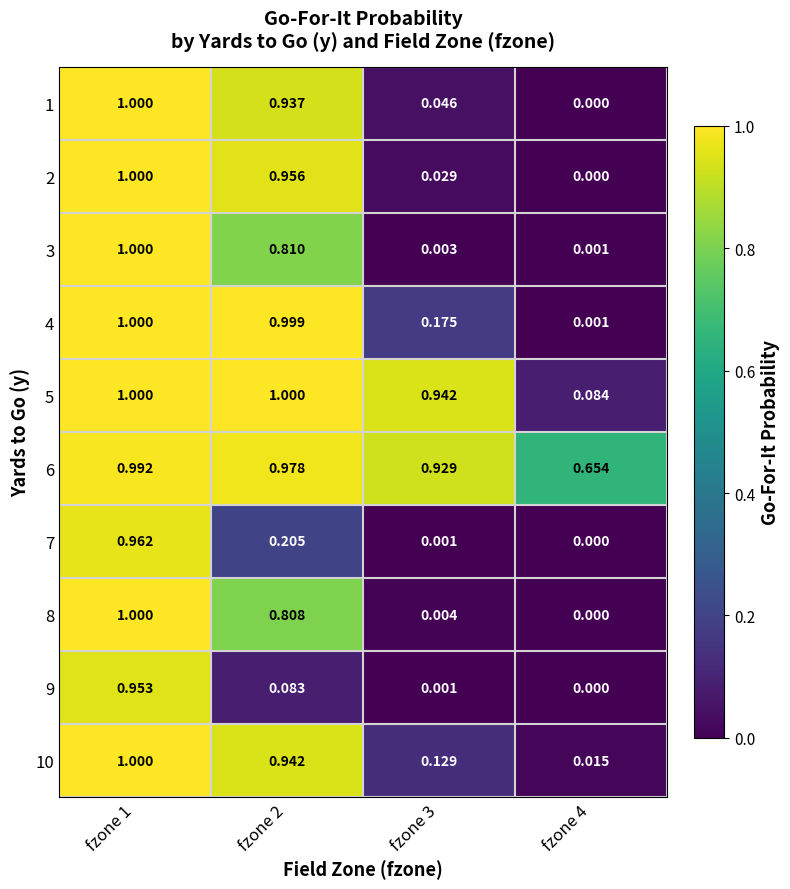

Is the value of 9 at fzone 2 greater than the value of 2 at fzone 3?

Yes